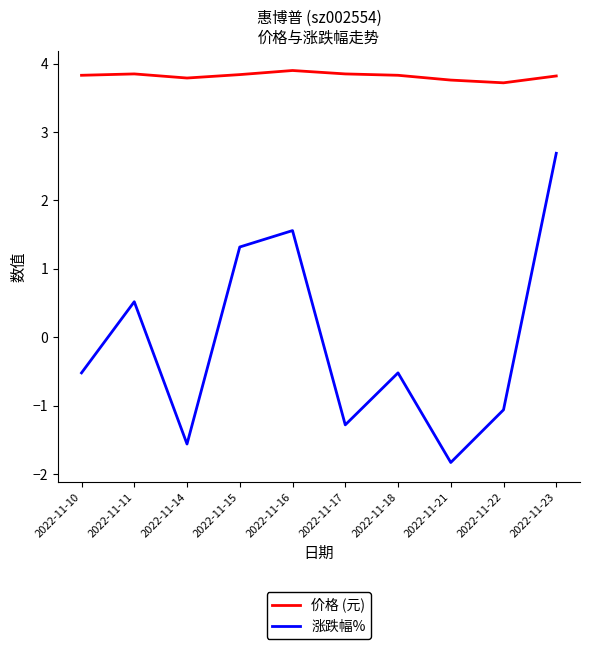

At which category is the sum across all series the highest?

2022-11-23